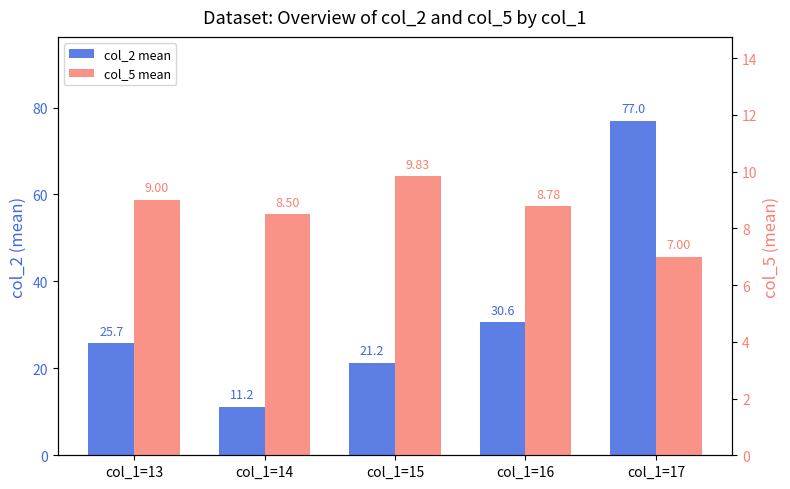

Count the number of categories in the chart.

5